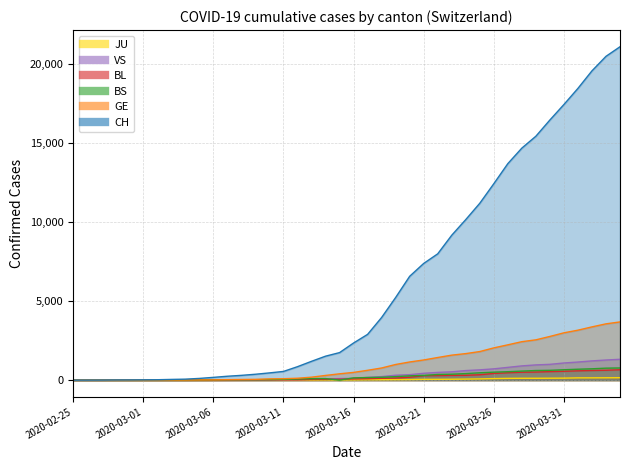

What is the value of the CH point at the 38th from the left?

19564